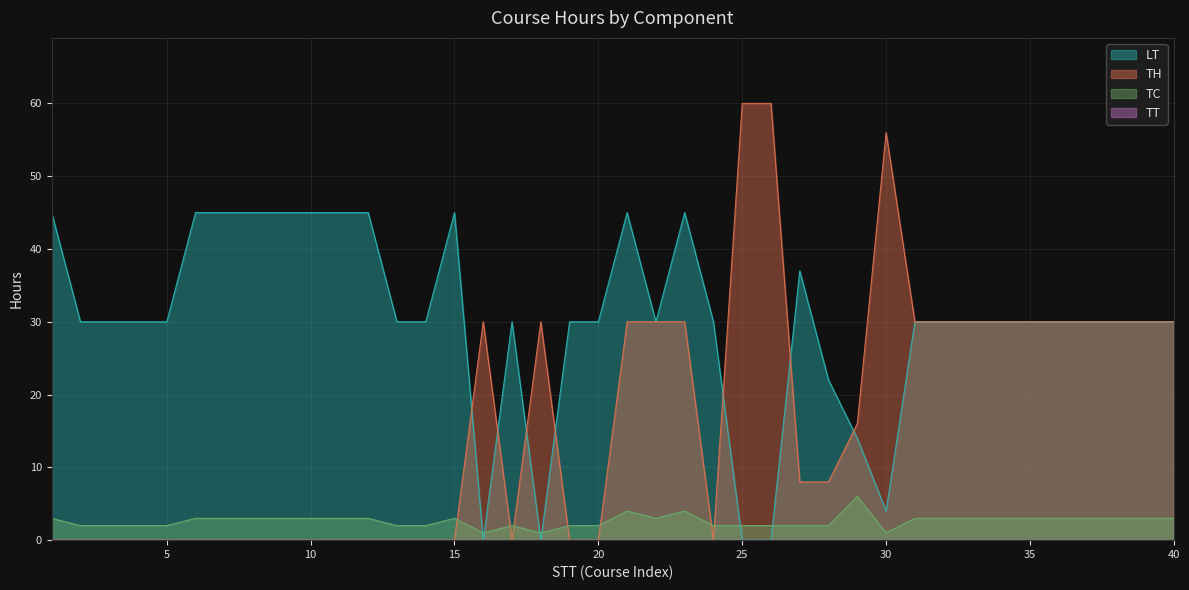

What is the sum of the TH values at 35 and 10?

30